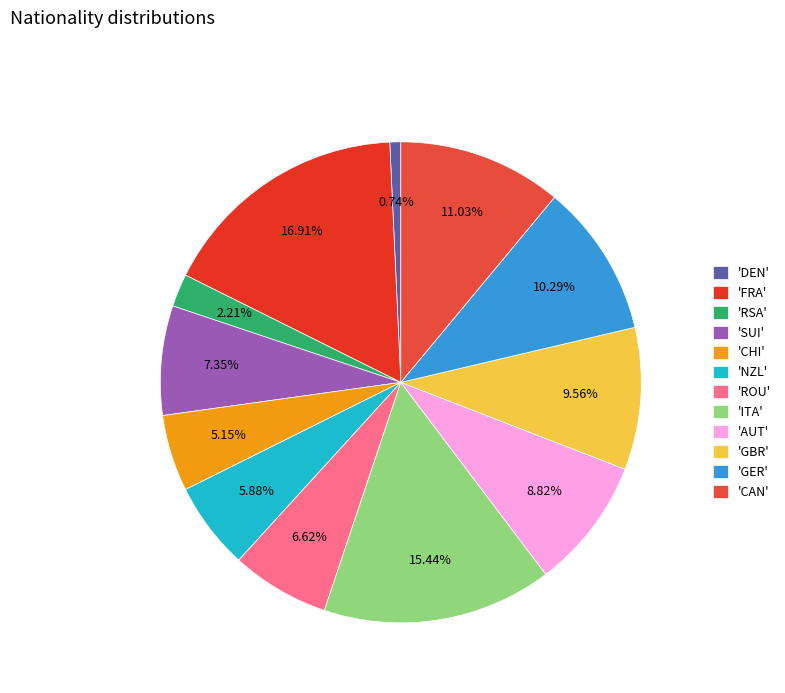

How many slices are in this pie chart?

12